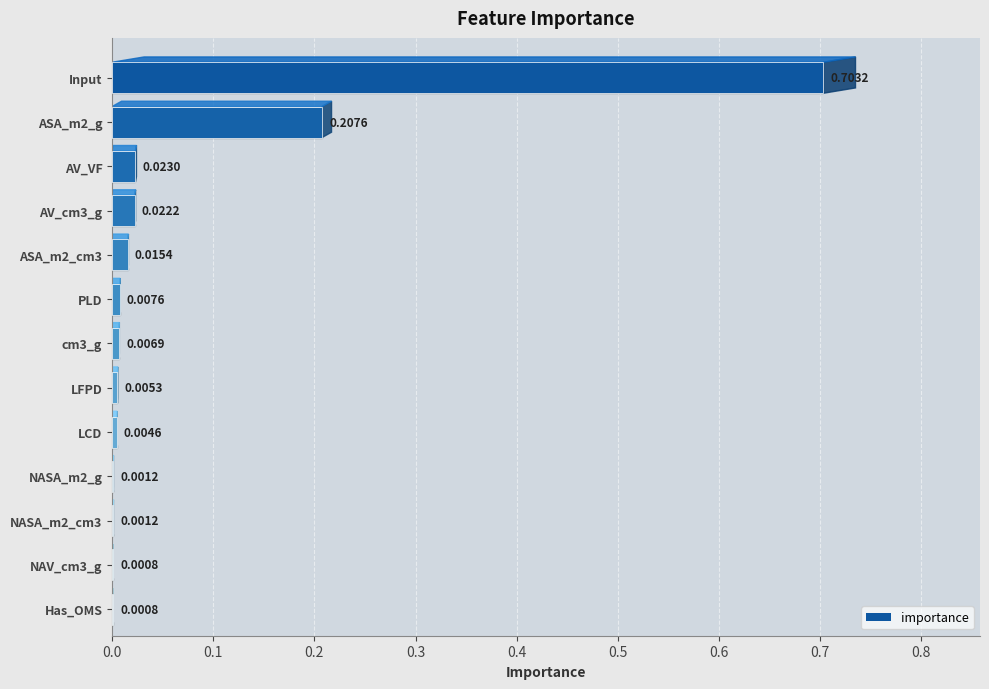

What value does the data have at ASA_m2_g?

0.2